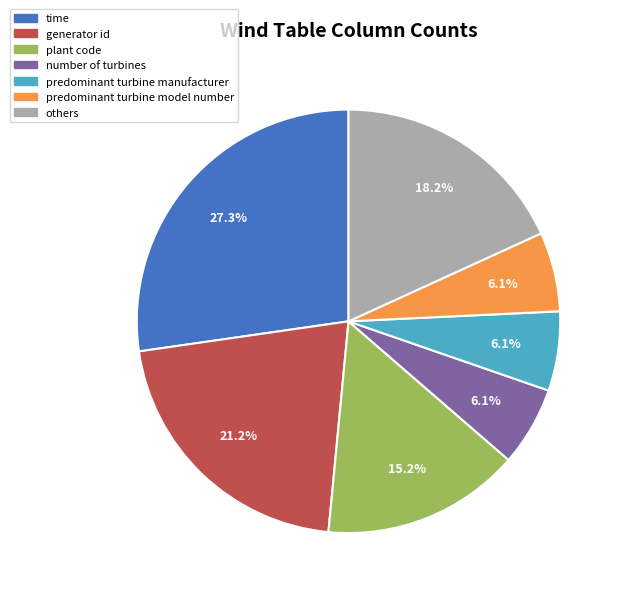

Does any single category account for the majority?

No